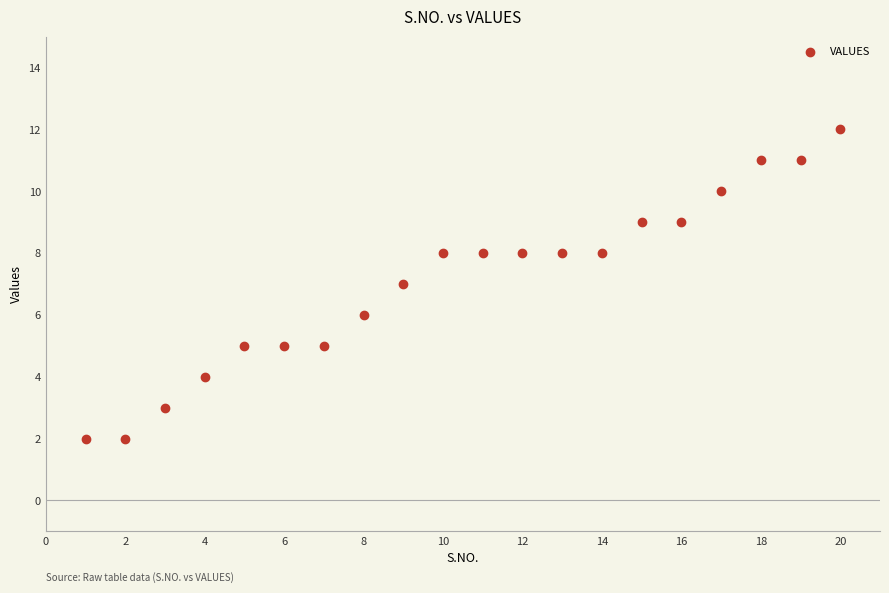

What is the range of Y values (max minus min)?

10